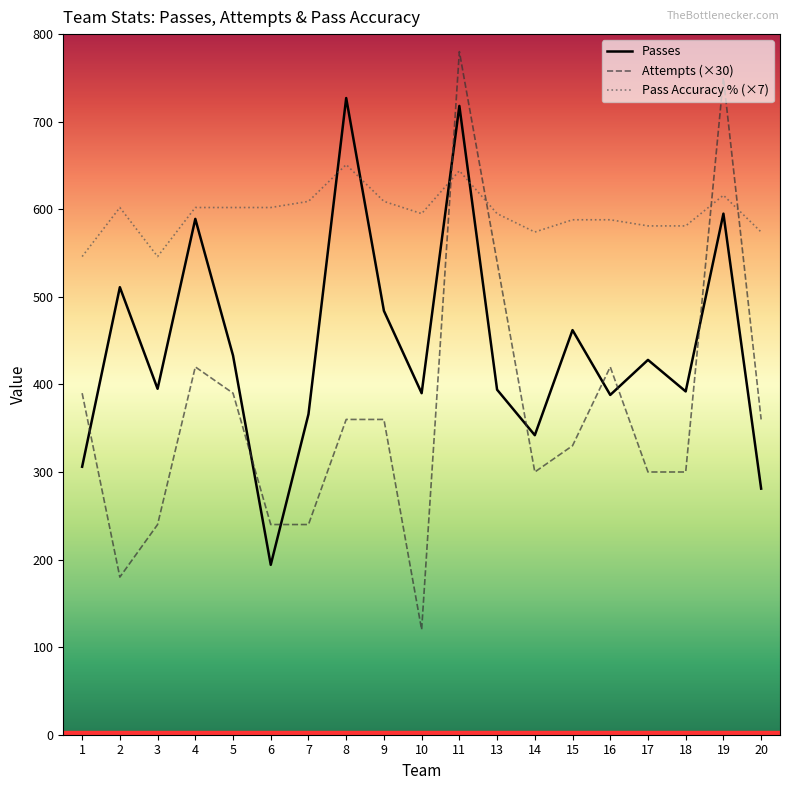

Which series has the largest total across all categories?

Pass Accuracy % (×7)